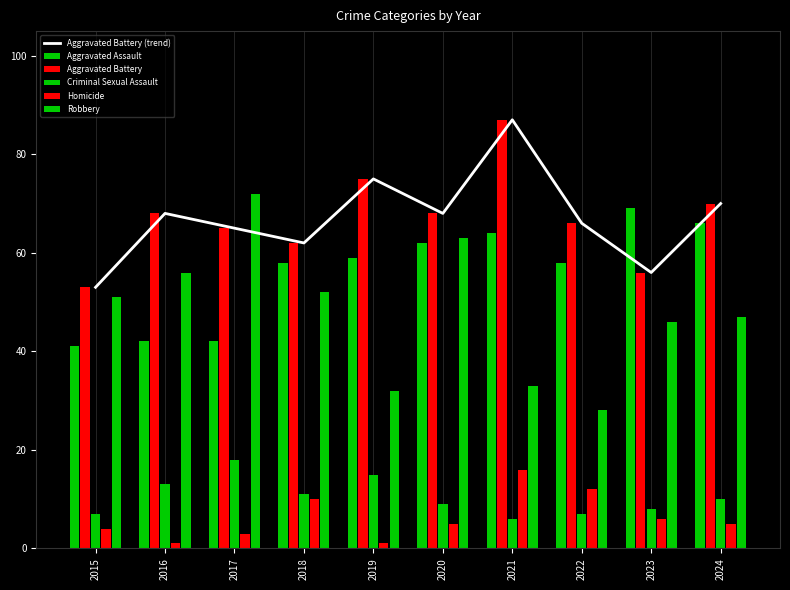

What is the smallest value displayed?

1